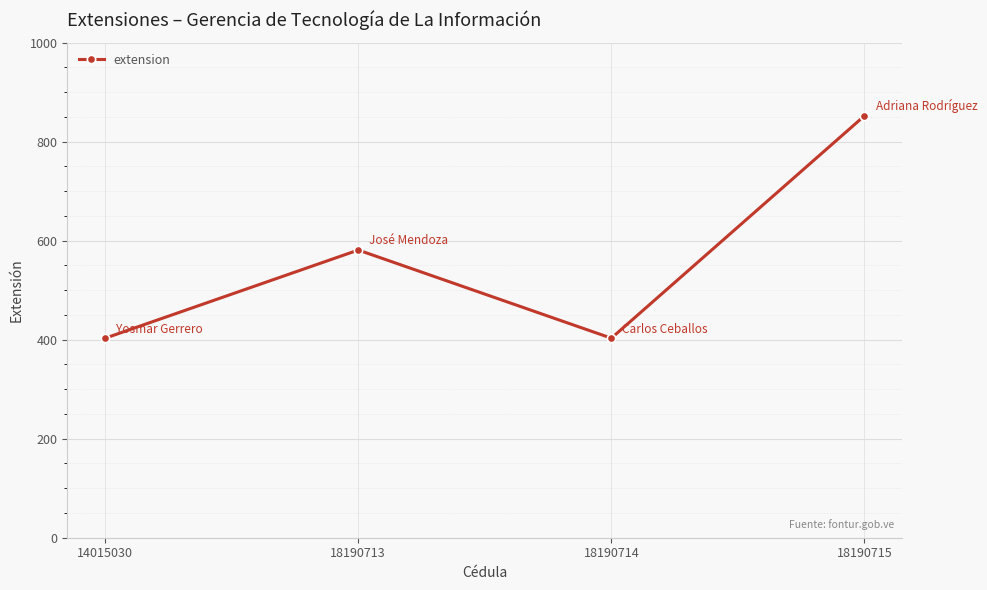

Reading right to left, transcribe all the data shown in this chart.

18190715=852	18190714=403	18190713=581	14015030=403